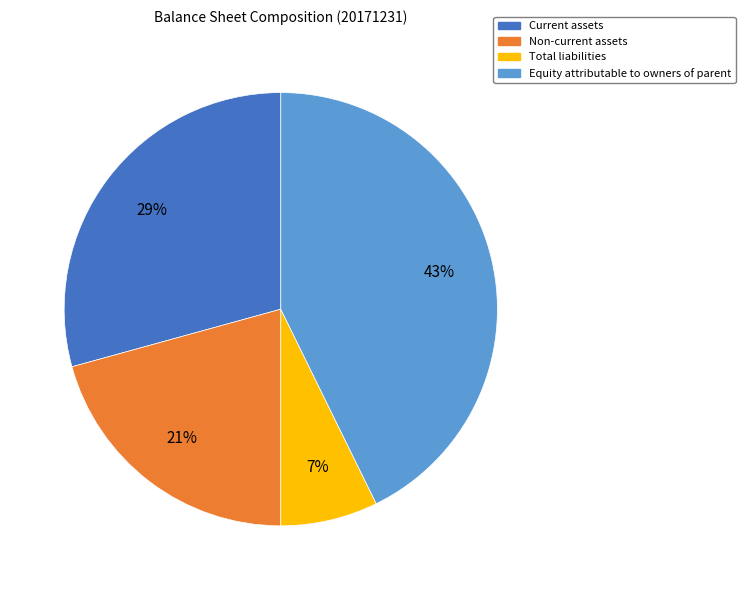

Between Non-current assets and Current assets, which is larger?

Current assets